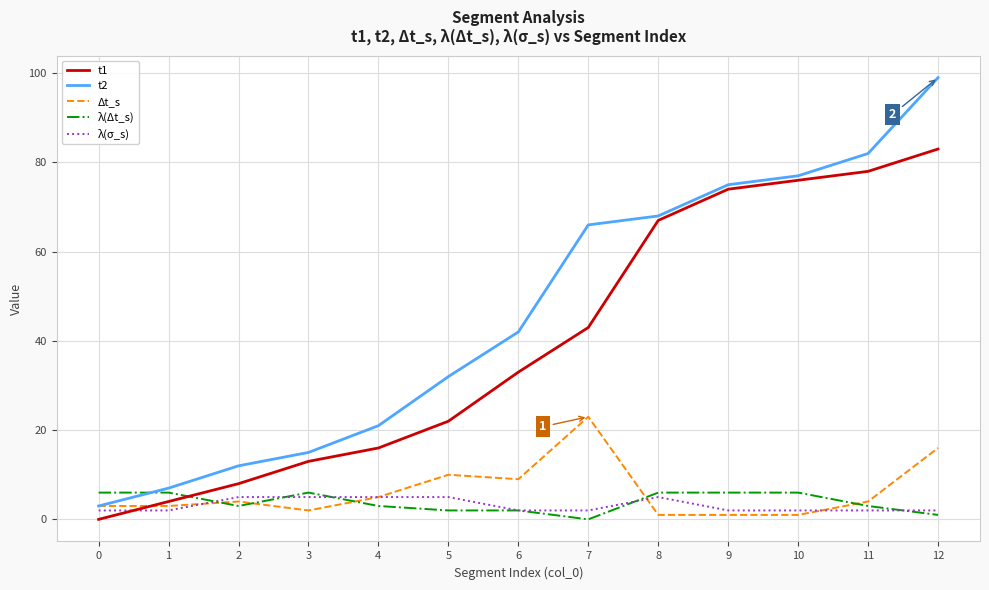

Where do λ(σ_s) and Δt_s first cross each other?

1 and 2